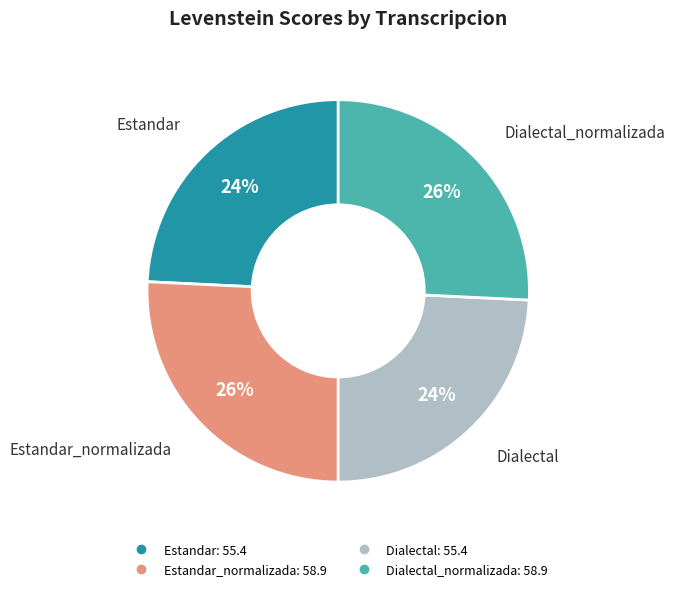

Is there any slice that represents more than half of the pie?

No